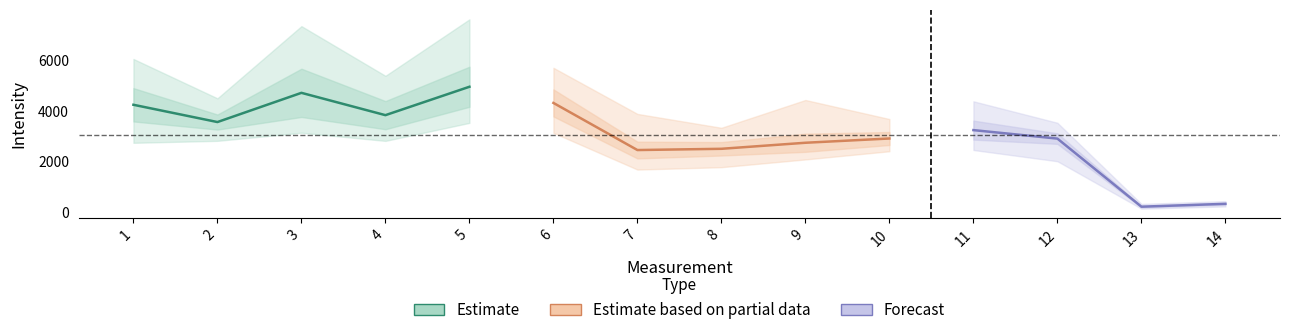

True or false: Mean and StdDev intersect in this chart.

False